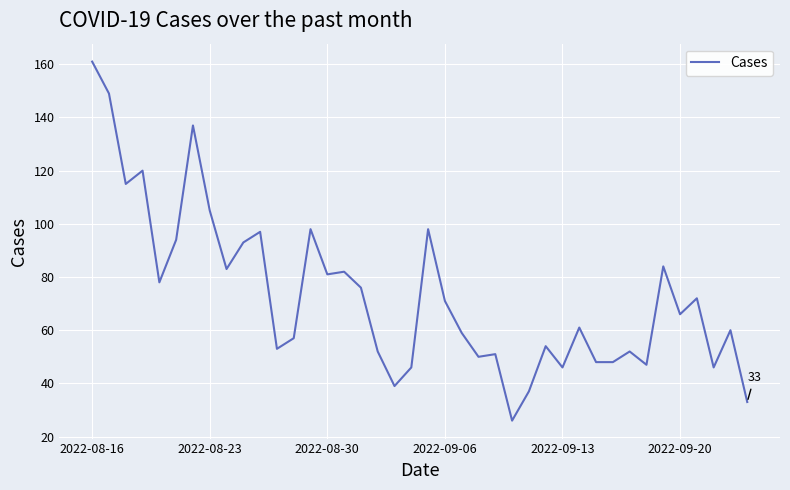

What is the maximum value shown in the chart?

161